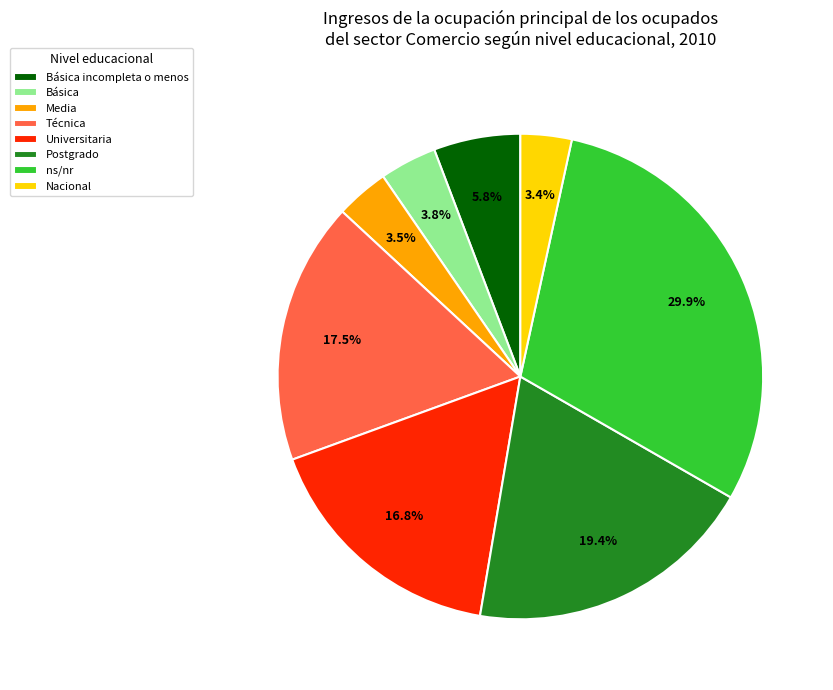

Is it true that Nacional is 3% of the pie?

True